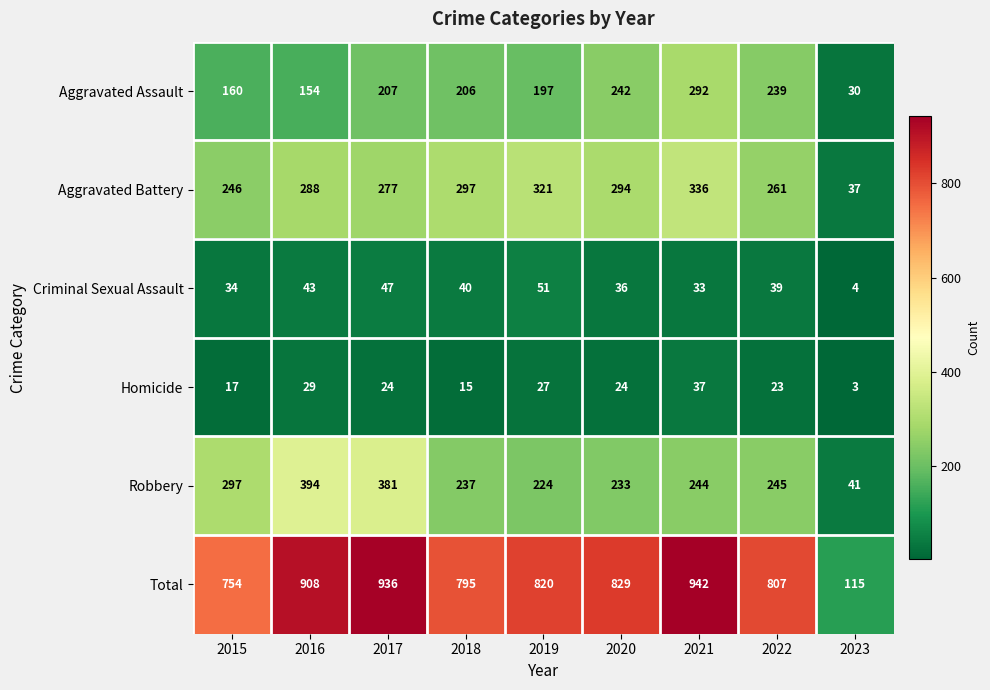

At how many categories does at least one series exceed 102?

9